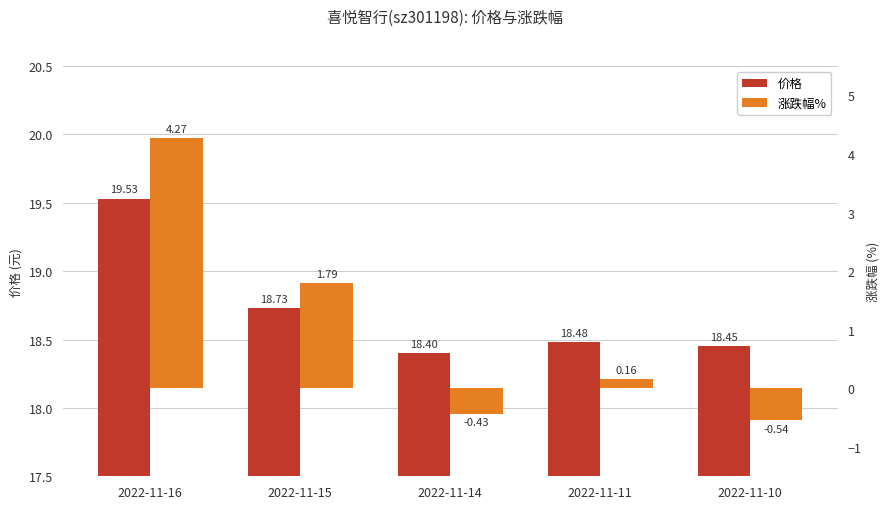

List the labels in order of 涨跌幅% value, smallest first.

2022-11-10, 2022-11-14, 2022-11-11, 2022-11-15, 2022-11-16